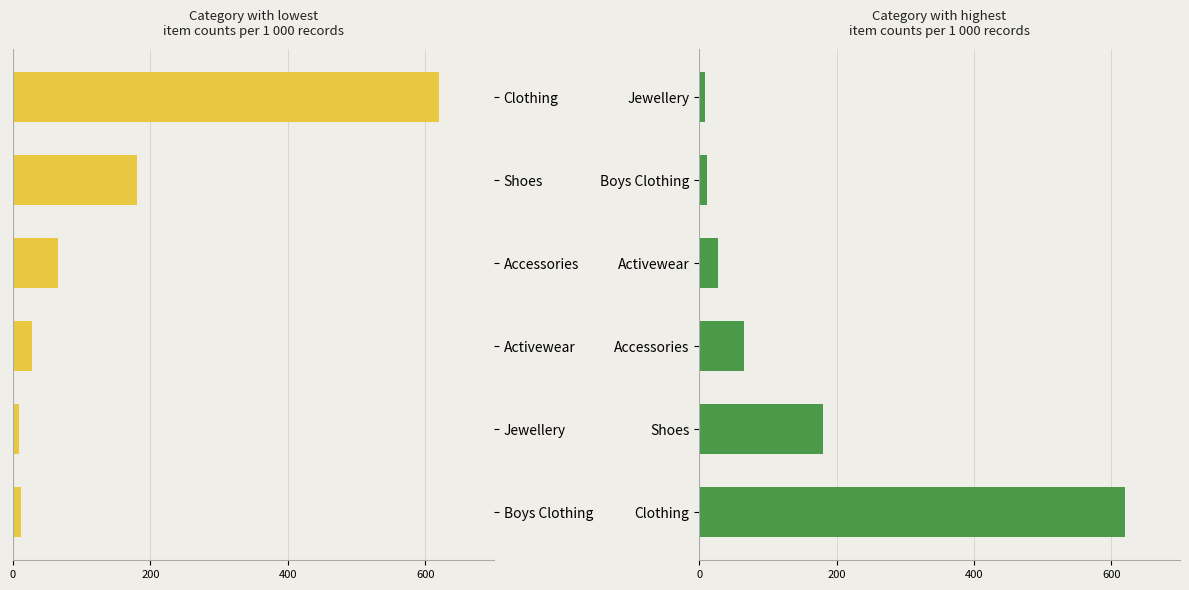

Rank the series by their maximum value, from highest to lowest.

High count categories, Low count categories